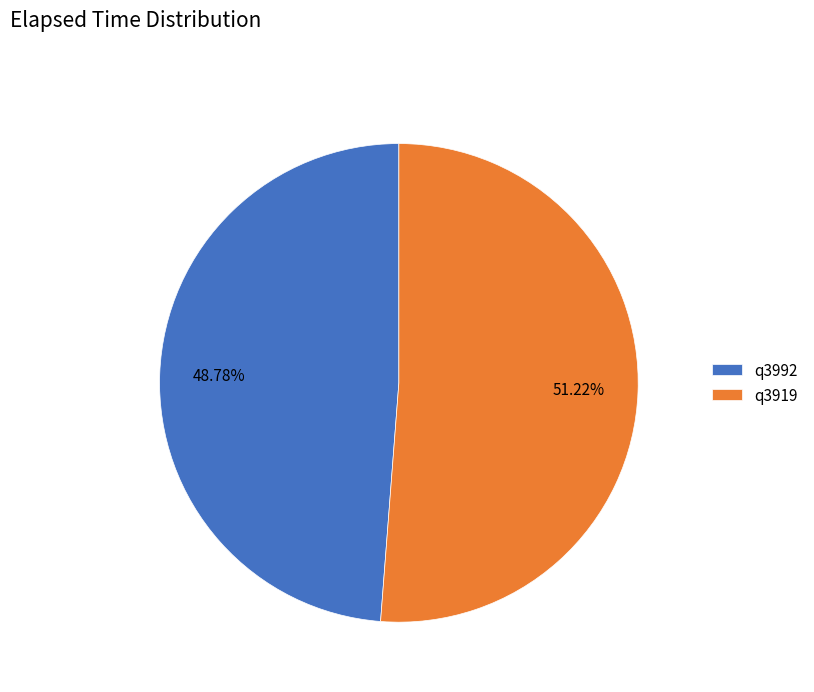

How many segments does this pie chart have?

2